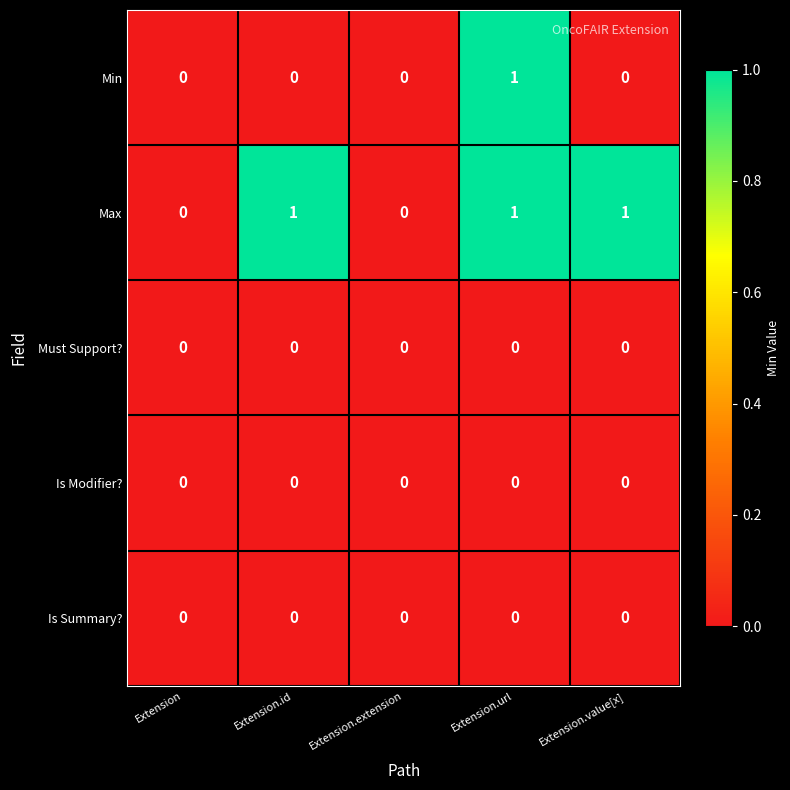

Is it true that Min equals 0 at Extension.value[x]?

True